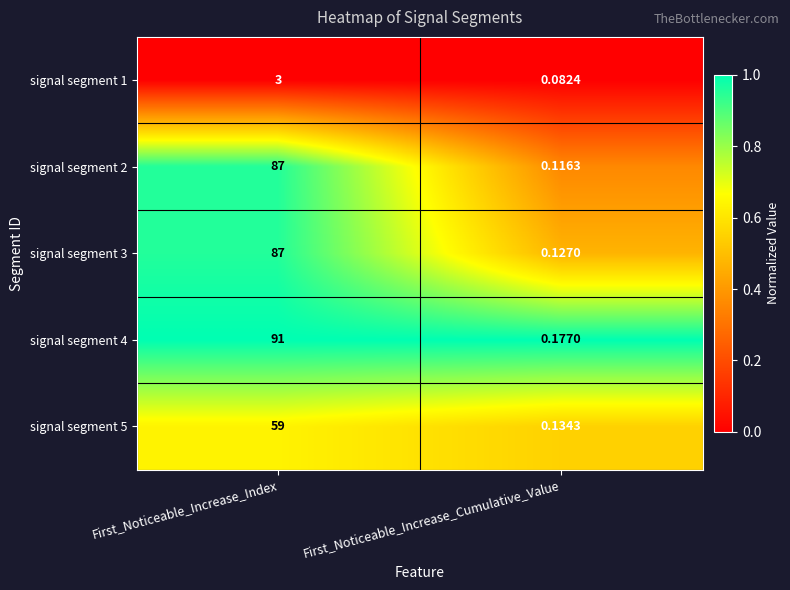

At which label is signal segment 1 closest to 1?

First_Noticeable_Increase_Cumulative_Value